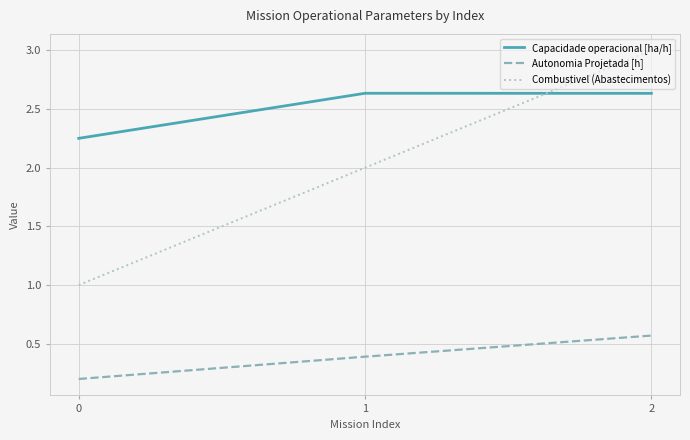

What is the highest value of the Combustivel (Abastecimentos) series?

3.0